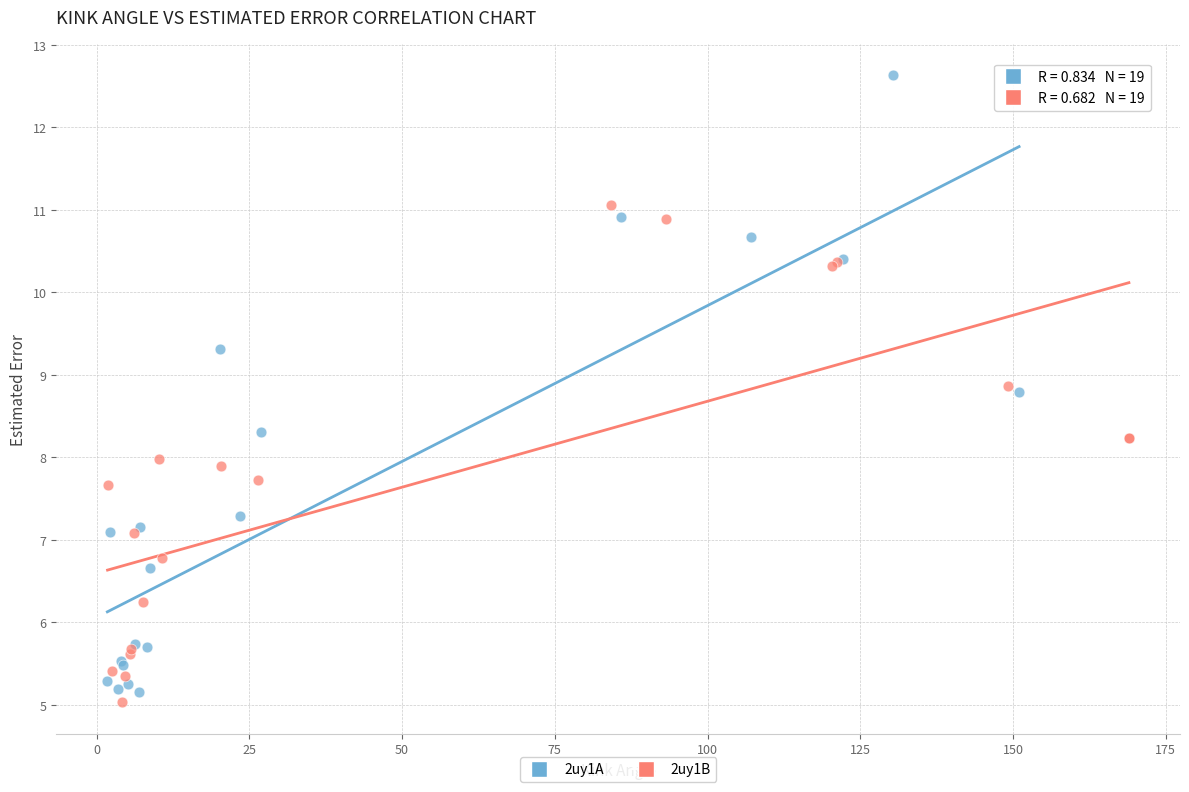

Which series contains the highest Y value?

2uy1A